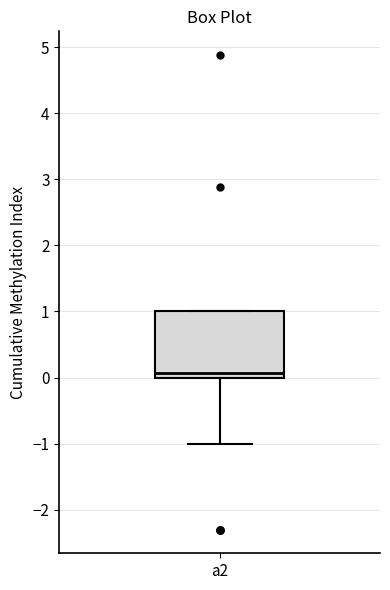

Transcribe this box plot: give where the median line is, the range the box spans, and where the two whiskers end, as read against the y-axis. The values are not printed on the chart, so give them approximately, as read against the axis.

median 0.1, box 0.0 to 1.0, whiskers -1.0 to 1.0